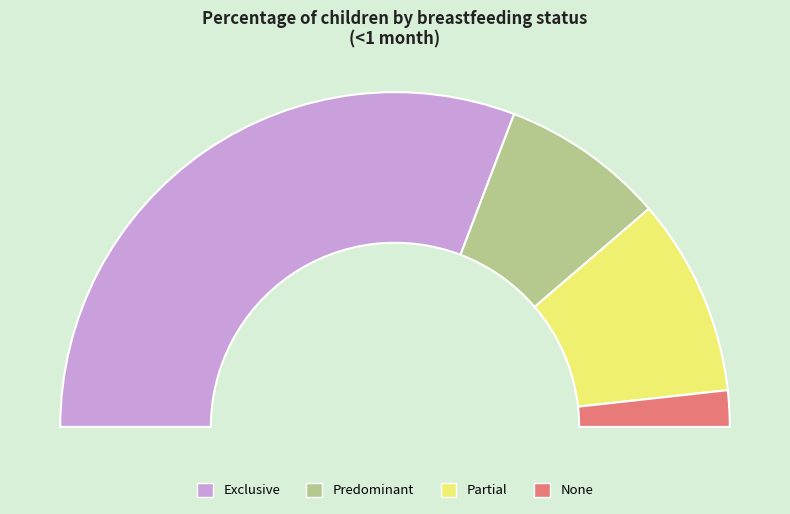

To the nearest percent, what is the difference between the largest and smallest slice percentages?

58%